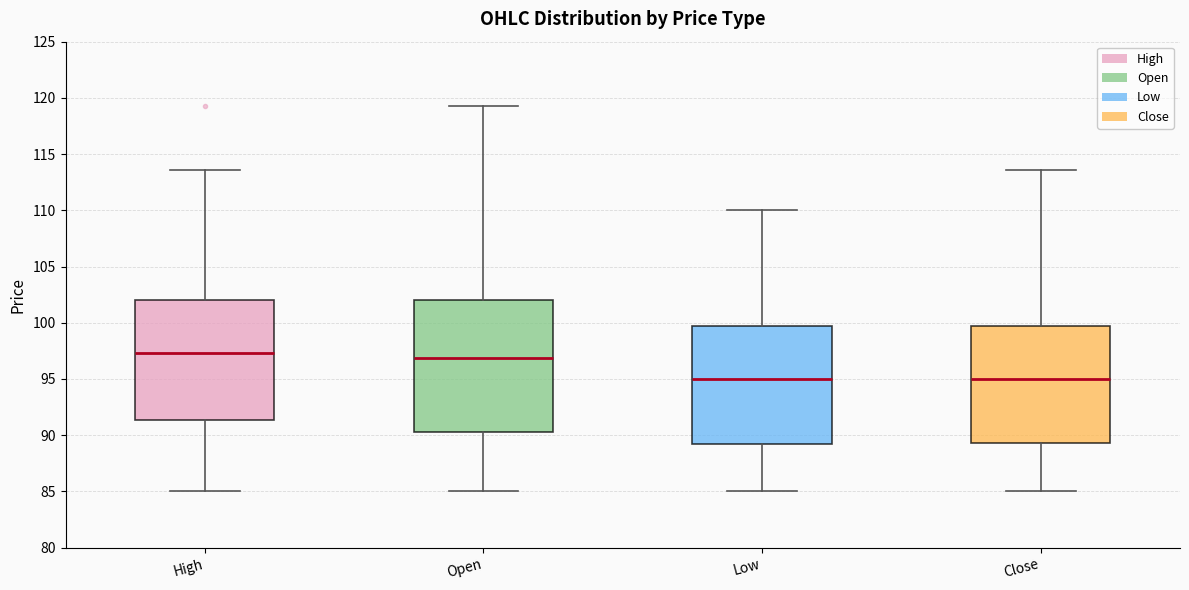

Which box is the tallest, from its lower edge to its upper edge?

Open